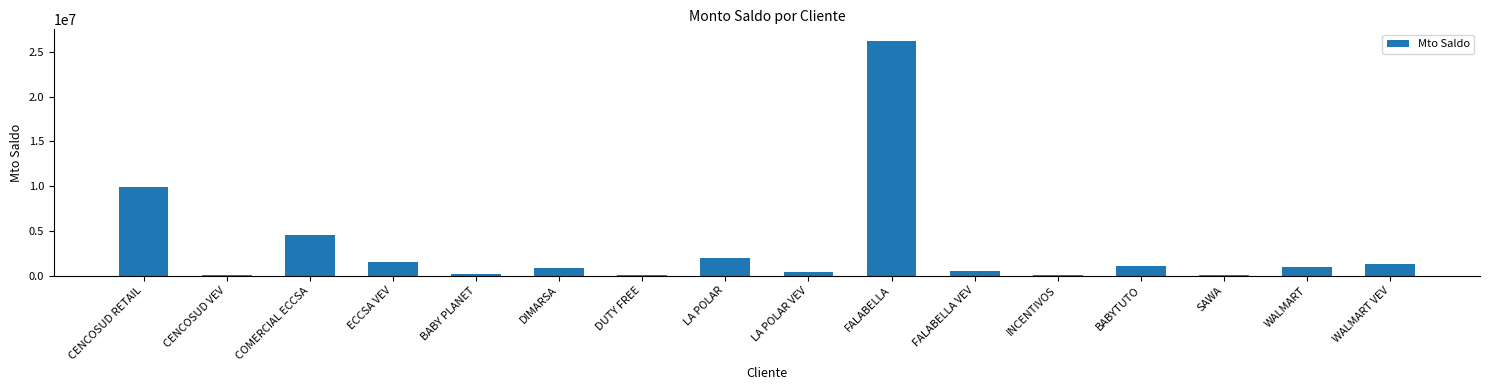

Which label corresponds to the largest value in the chart?

FALABELLA